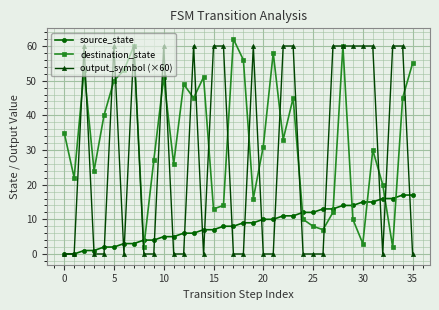

What is the difference between the maximum and minimum values in the destination_state series?

60